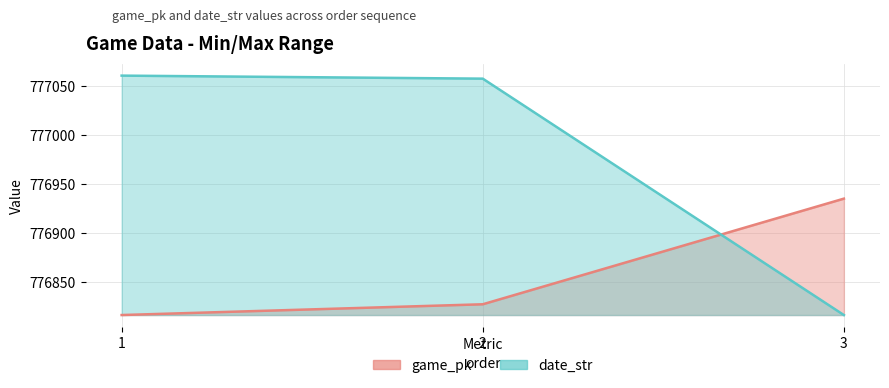

At 3, list the series in order from largest to smallest.

game_pk, date_str